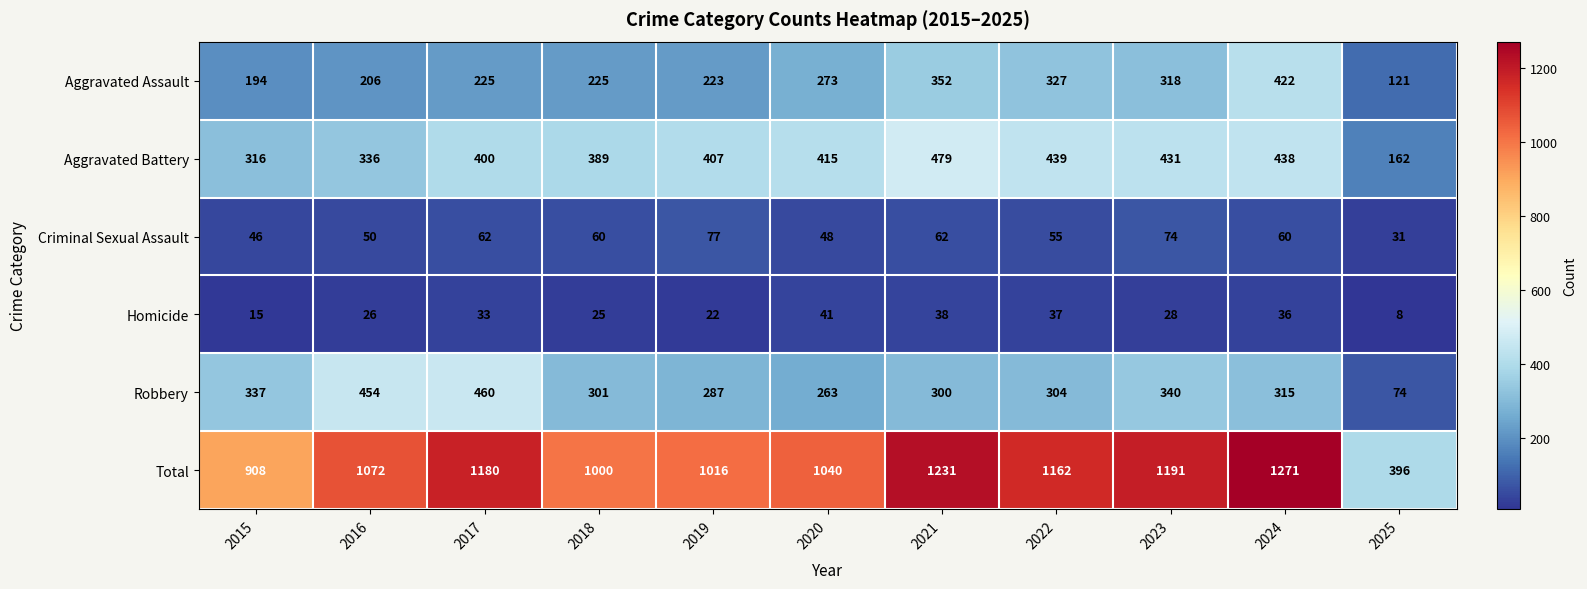

The value of Criminal Sexual Assault at 2018 is 60. True or false?

True